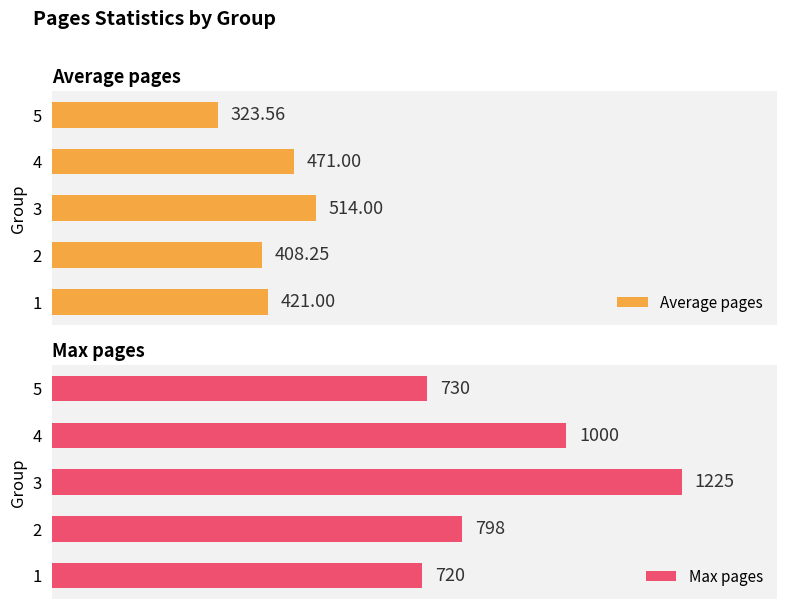

List the labels in order of Average pages value, smallest first.

5, 2, 1, 4, 3